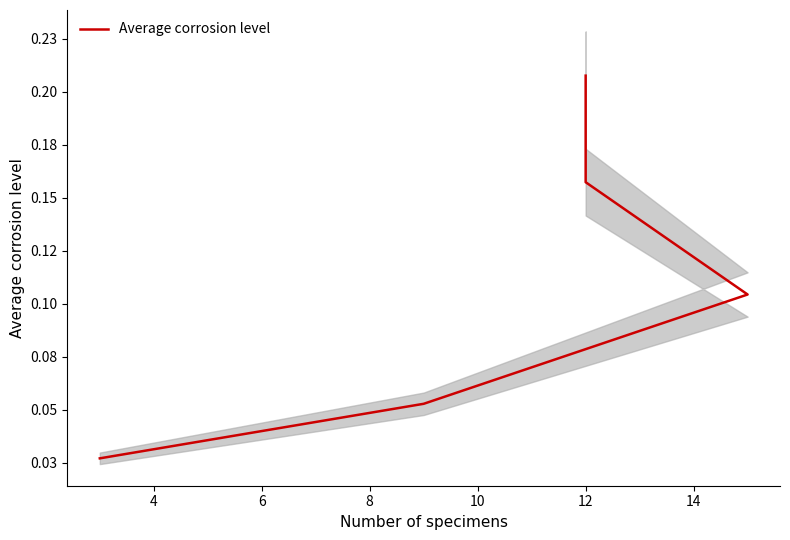

True or false: the data shows 0.0 at 2.

False